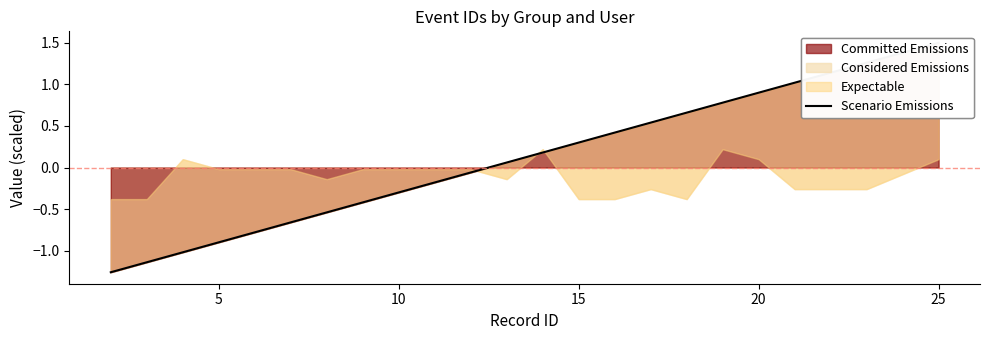

What is the value of the 4th point from the left?

-0.9